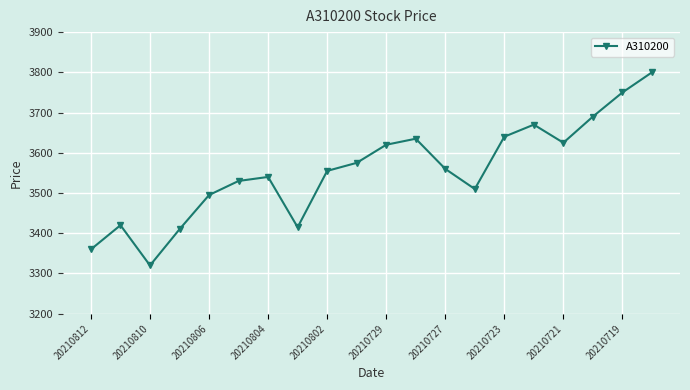

What is the difference between the second highest and minimum values?

430